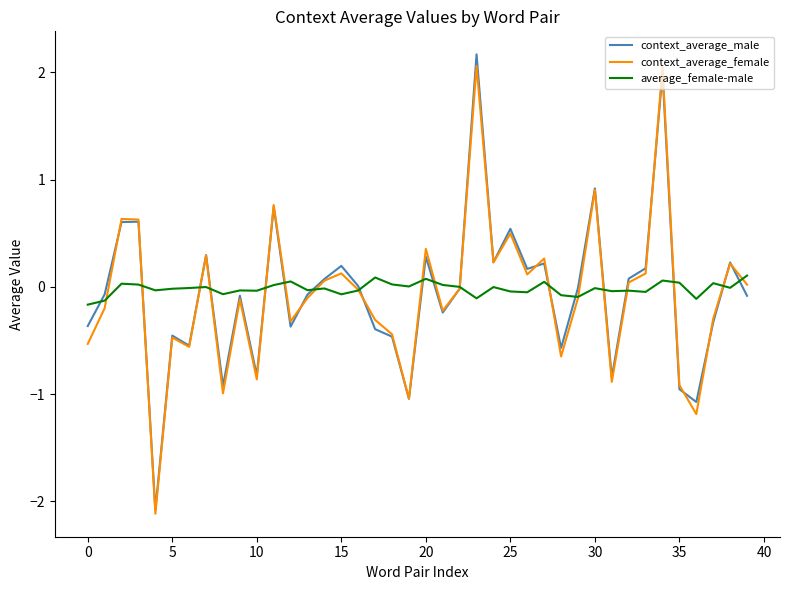

What are all the series names shown in the legend?

context_average_male, context_average_female, average_female-male